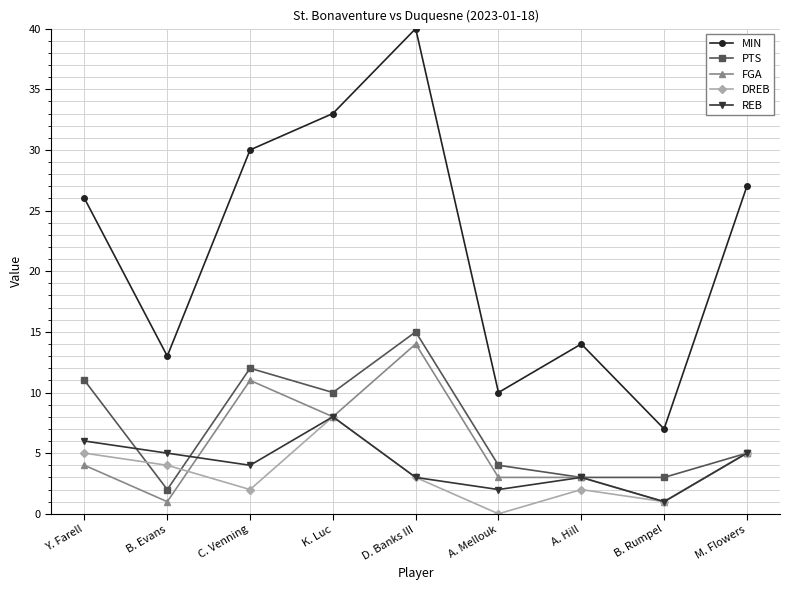

Is it true that PTS equals 5 at M. Flowers?

True